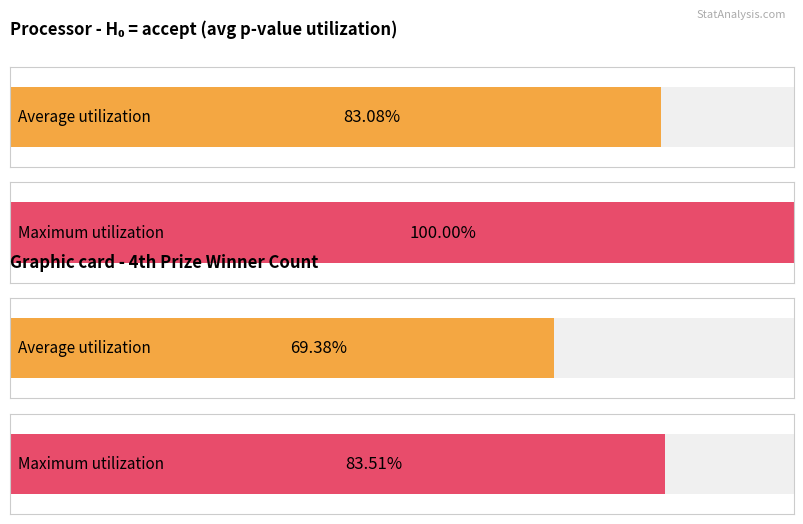

How many distinct data groups are displayed?

2